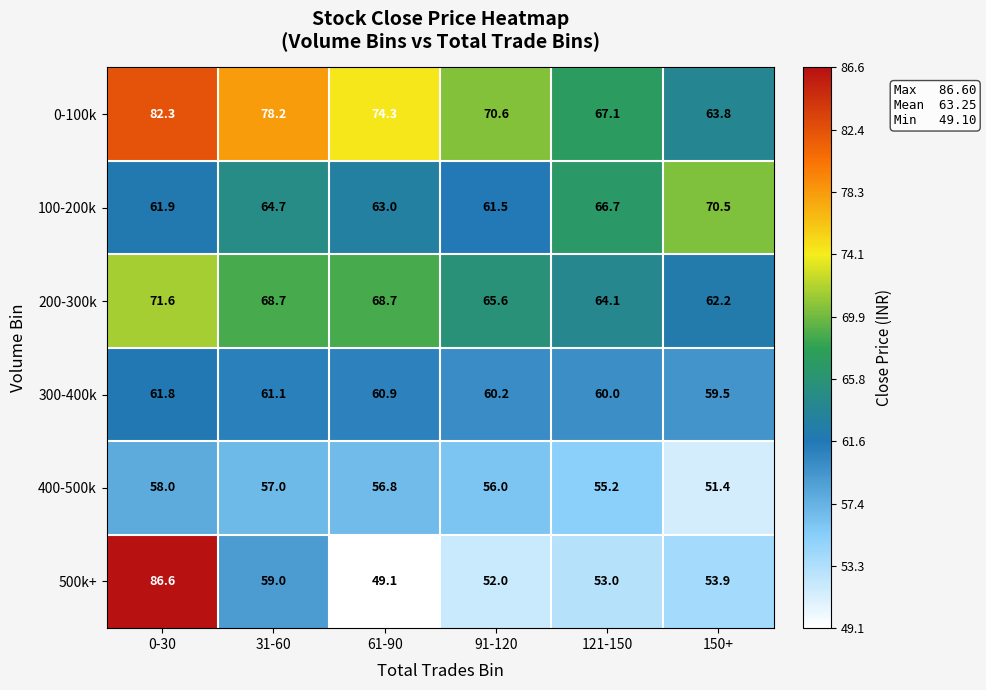

The 200-300k series shows 112.0 at 91-120. True or false?

False